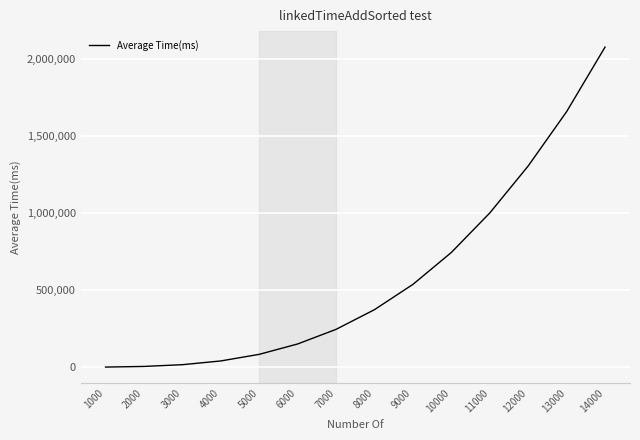

Is it true that the value at 10000 is 381246?

False